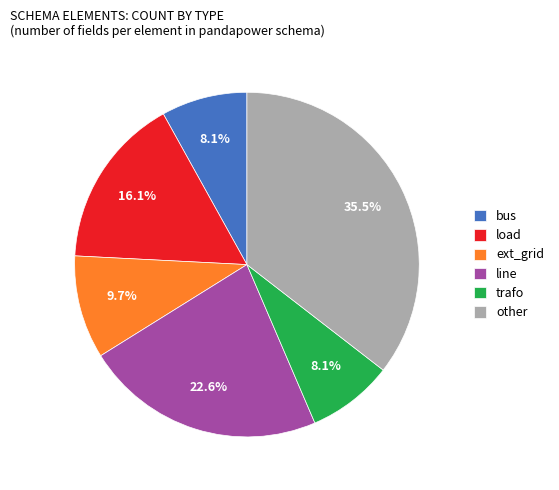

To the nearest percent, what is the difference between the largest and smallest slice percentages?

27%